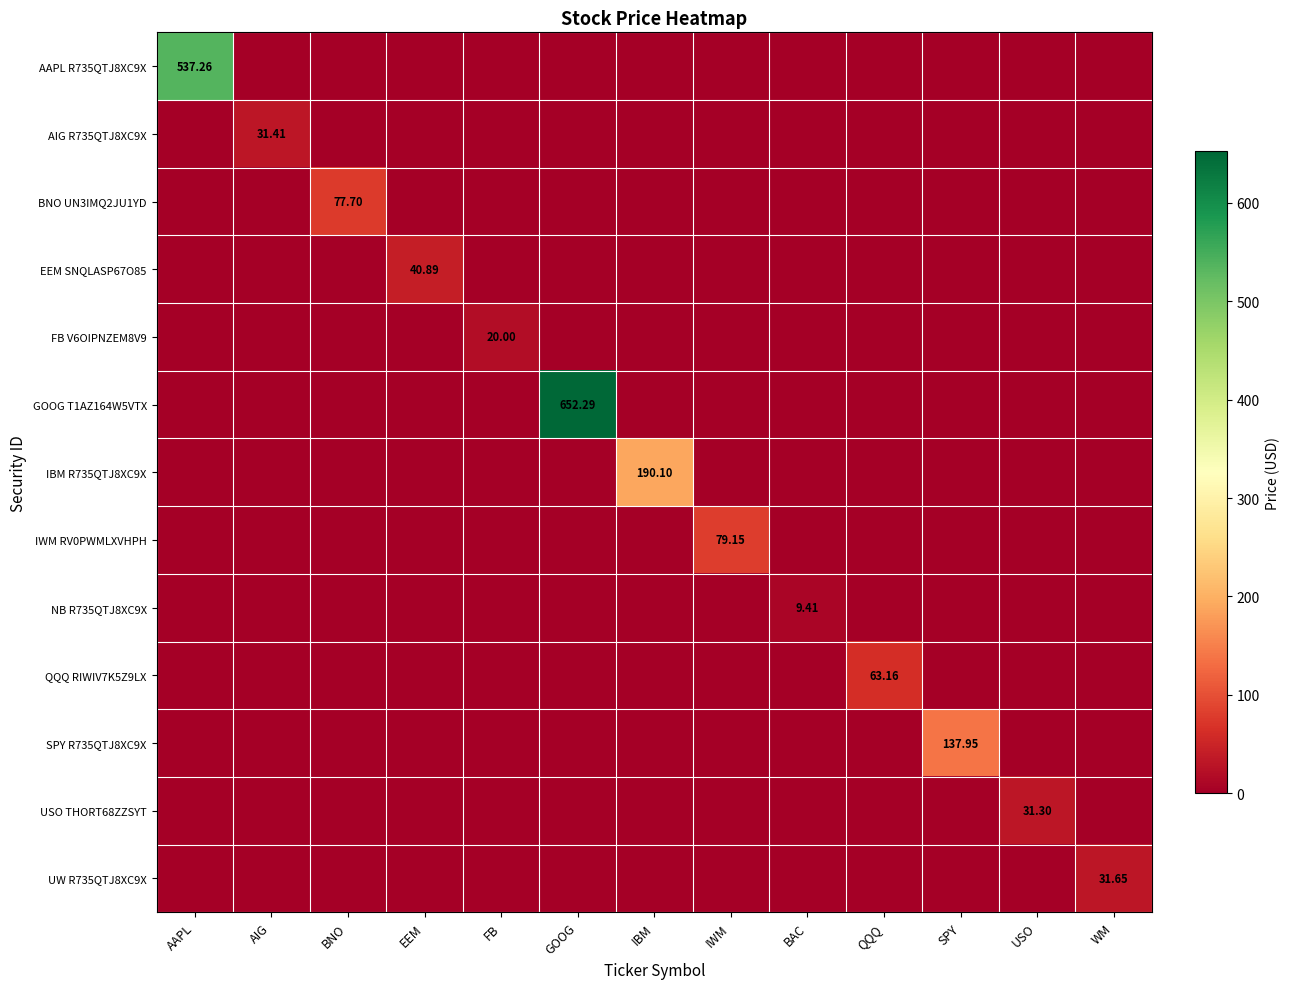

How many categories are shown in the chart?

13